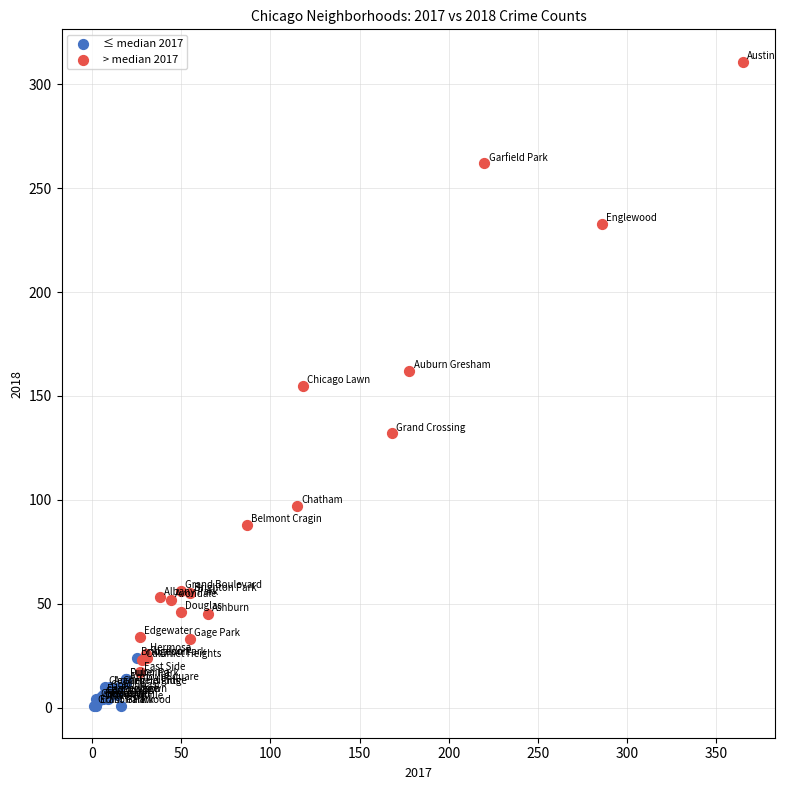

Which series has the largest Y range (max minus min)?

> median 2017